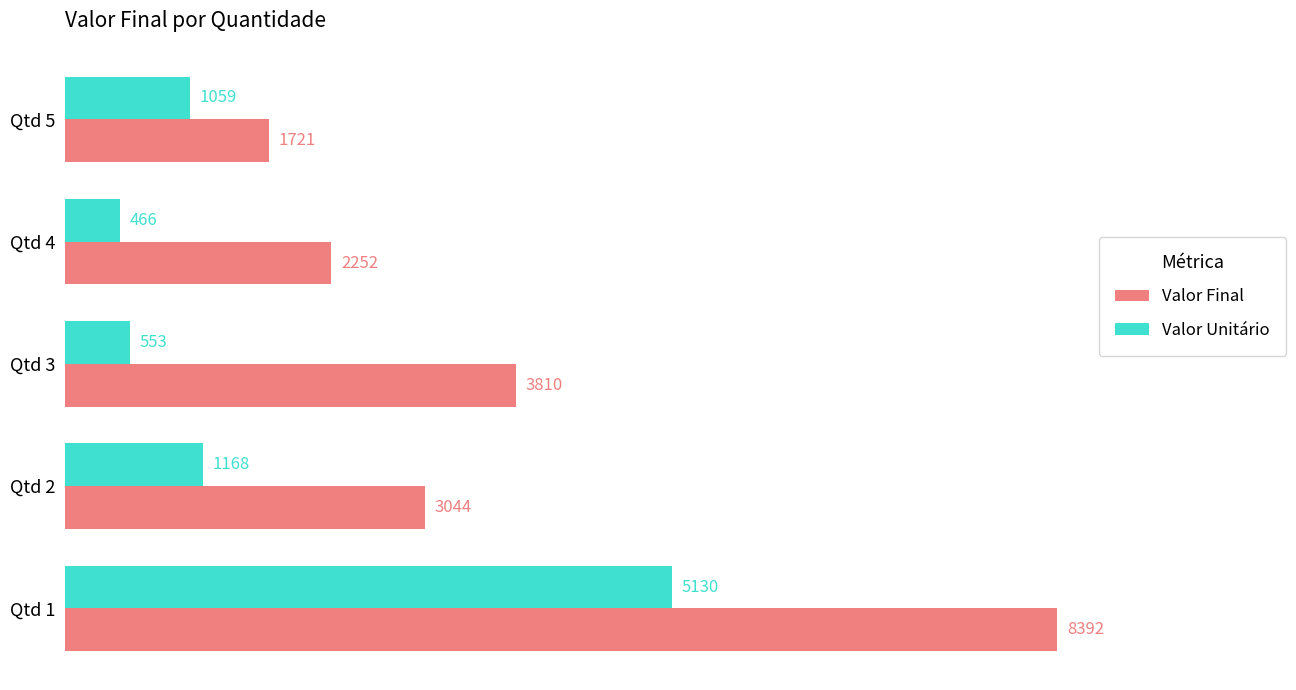

Is it true that Valor Final equals 12969 at Qtd 1?

False